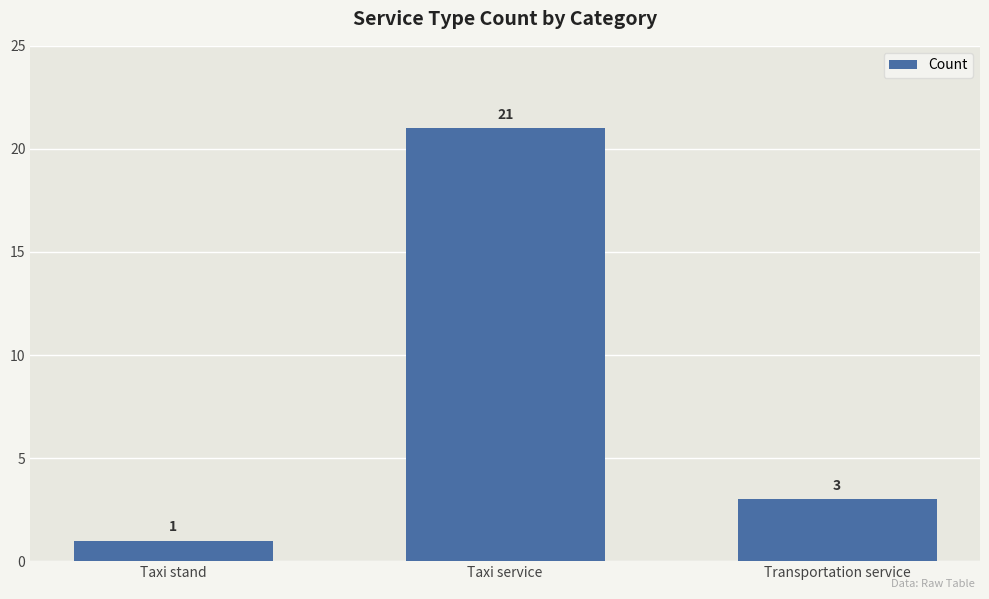

What is the label of the 1st bar from the right?

Transportation service